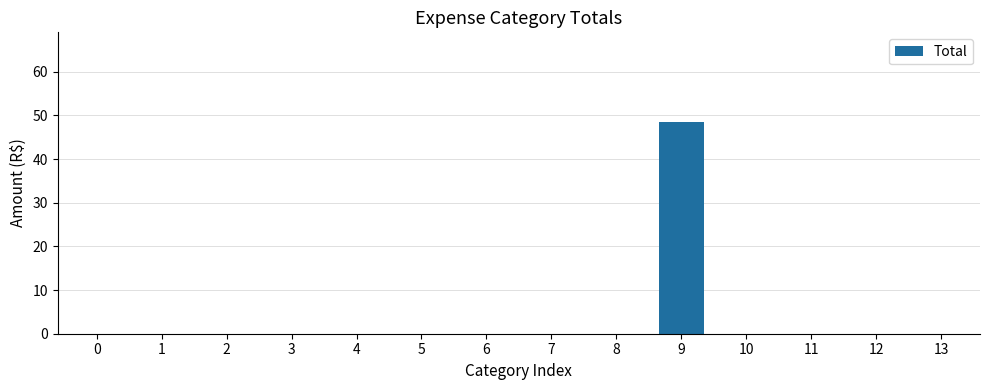

Reading right to left, extract all data points from this chart.

0.0	0.0	0.0	0.0	48.6	0.0	0.0	0.0	0.0	0.0	0.0	0.0	0.0	0.0